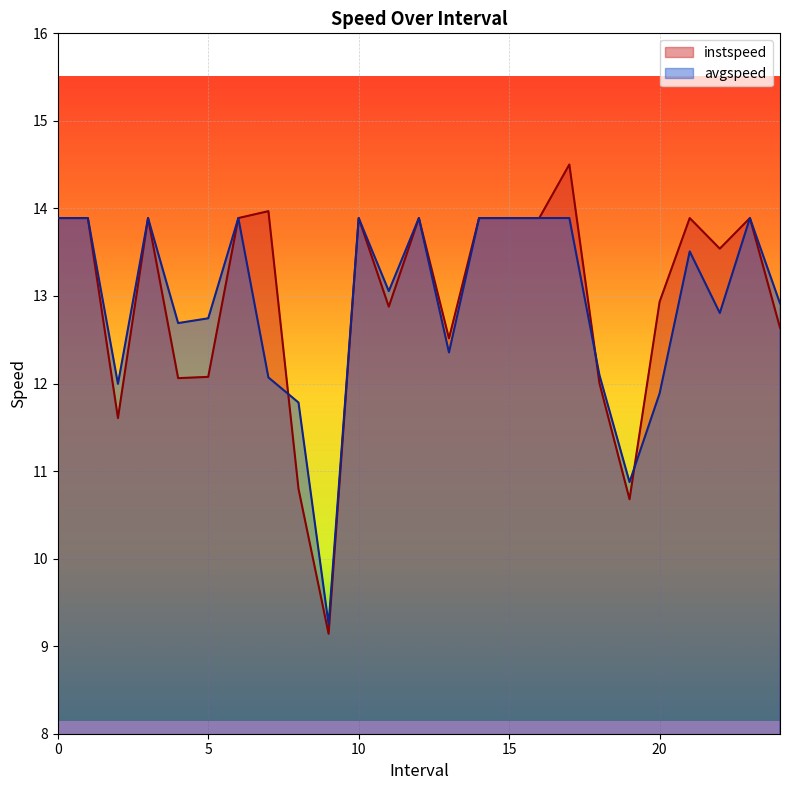

What position from the right is 7.0?

18